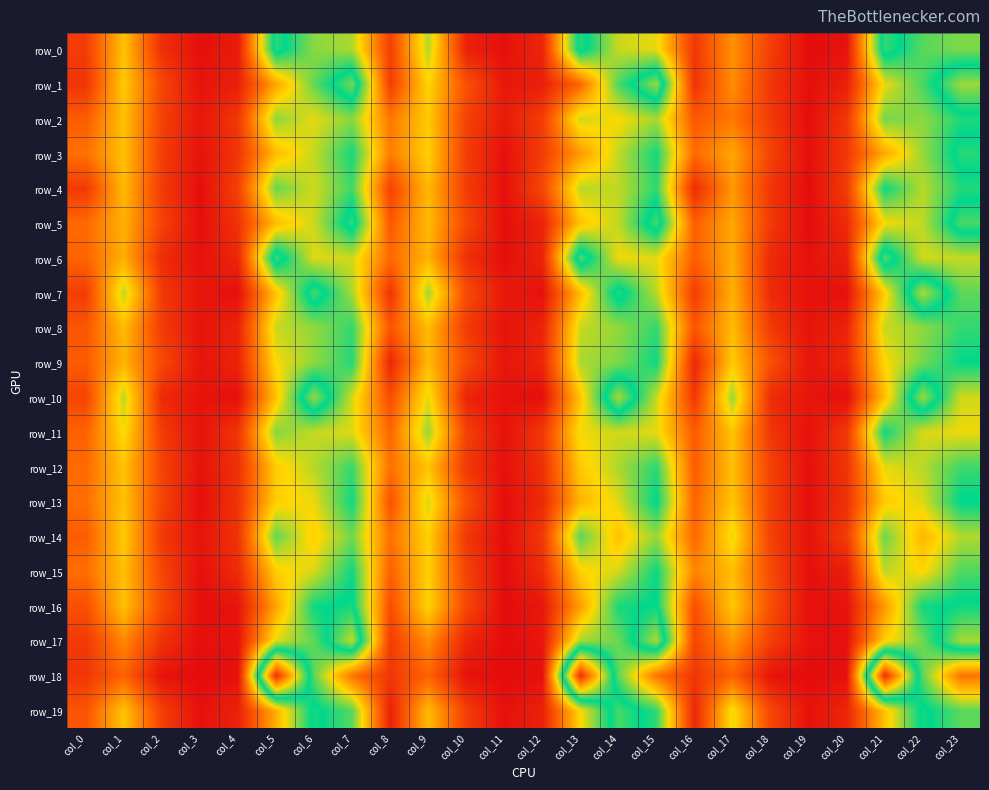

Which label corresponds to the smallest value in the chart?

col_19